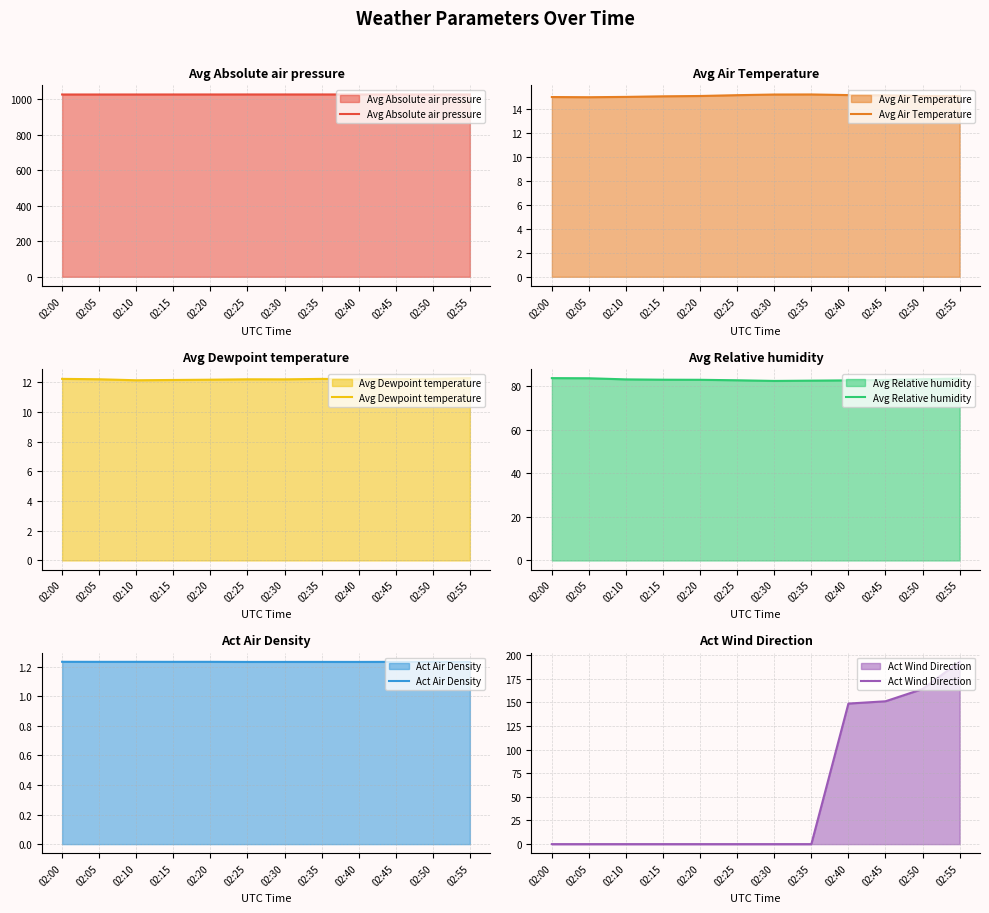

At which category is the sum across all series the highest?

02:55